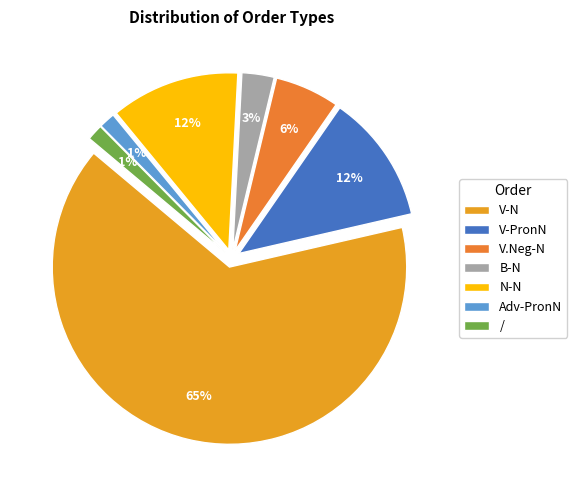

How many segments does this pie chart have?

7